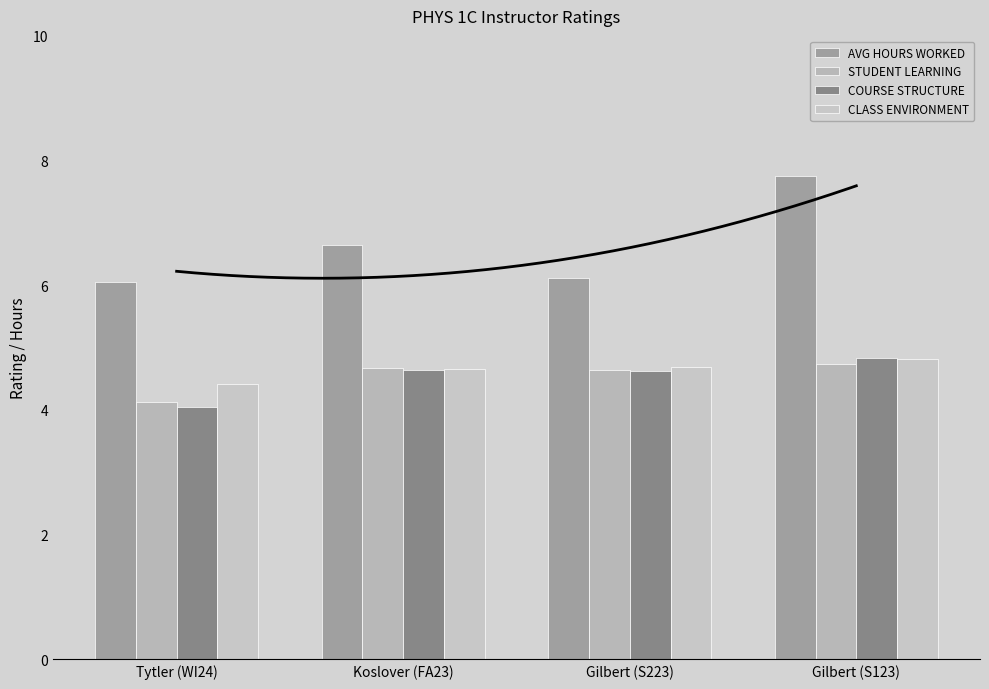

At which label does AVG HOURS WORKED reach its minimum?

Tytler (WI24)